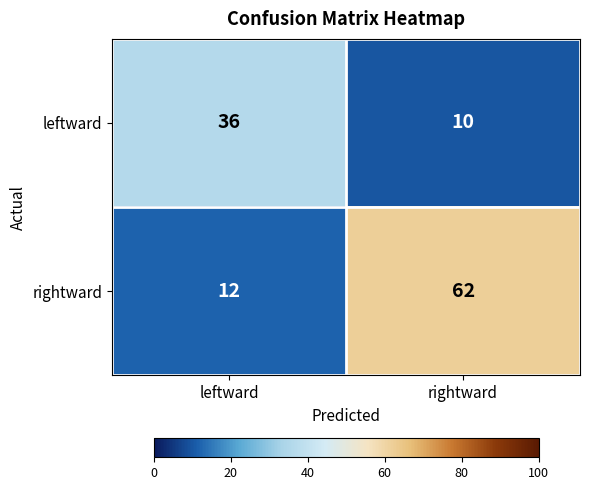

Rank the series by their maximum value, from lowest to highest.

leftward, rightward